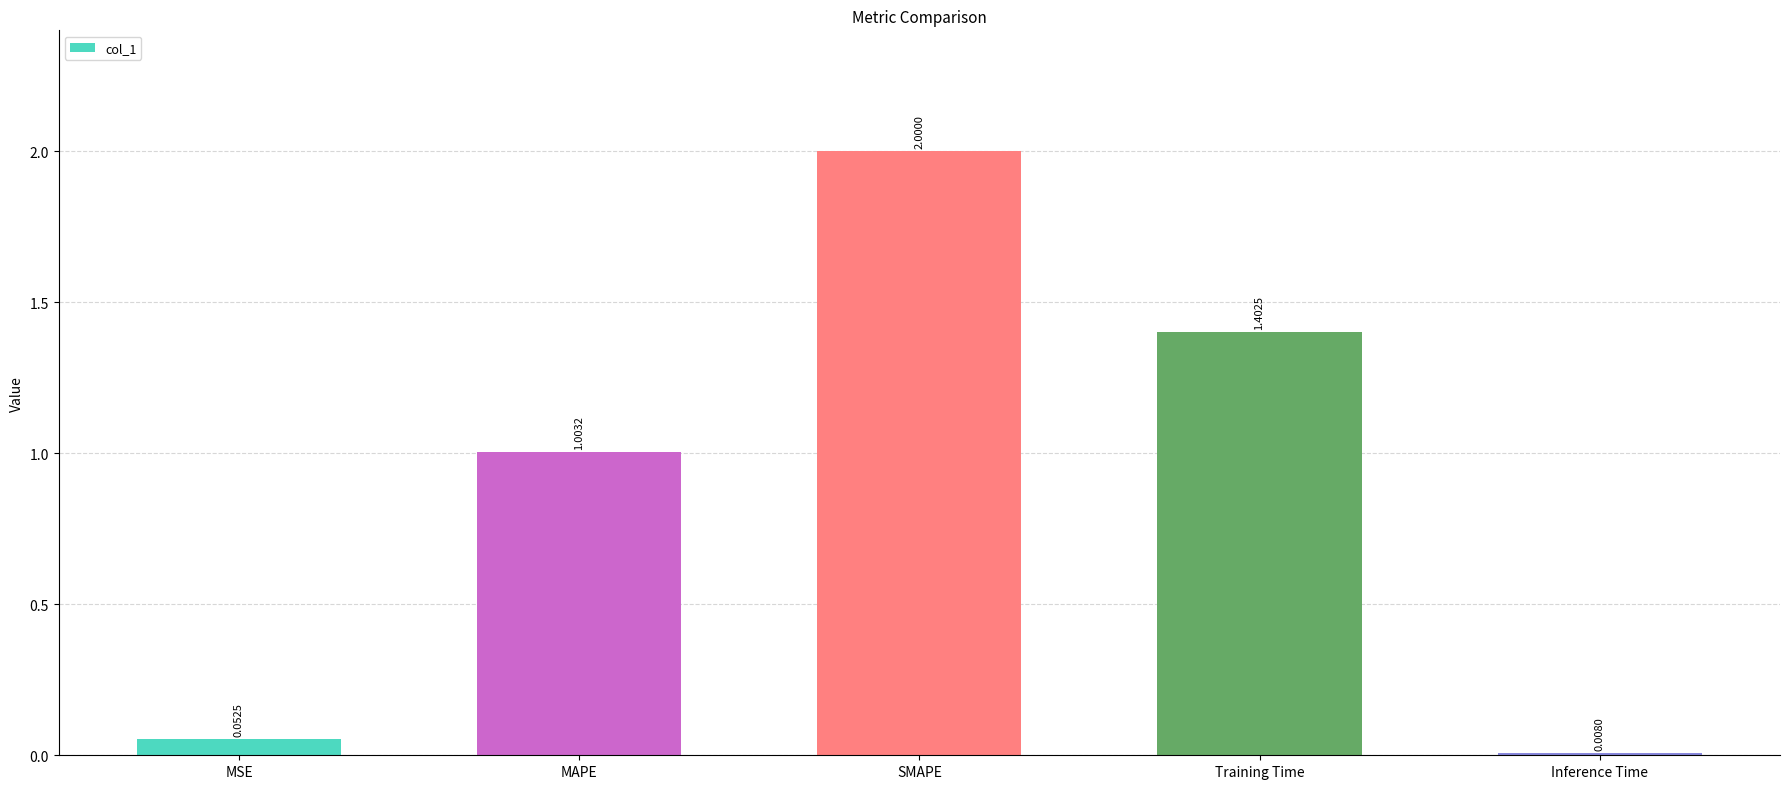

How many categories are shown in the chart?

5